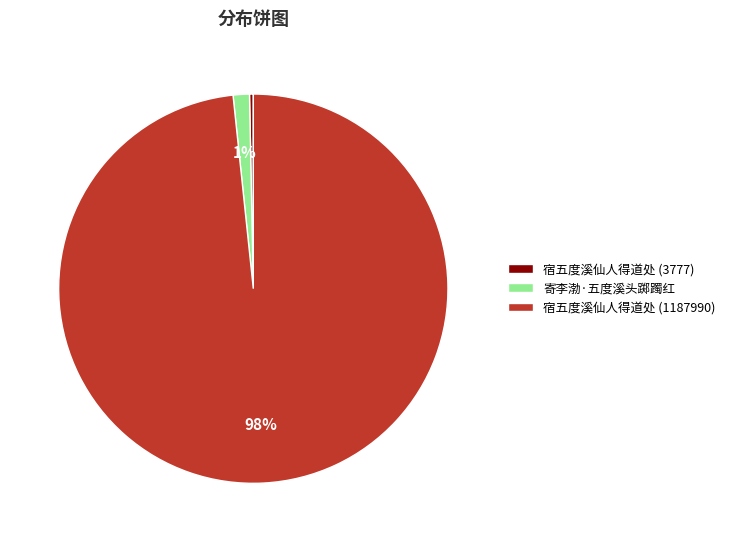

What is the smallest slice in the pie chart?

宿五度溪仙人得道处 (3777)